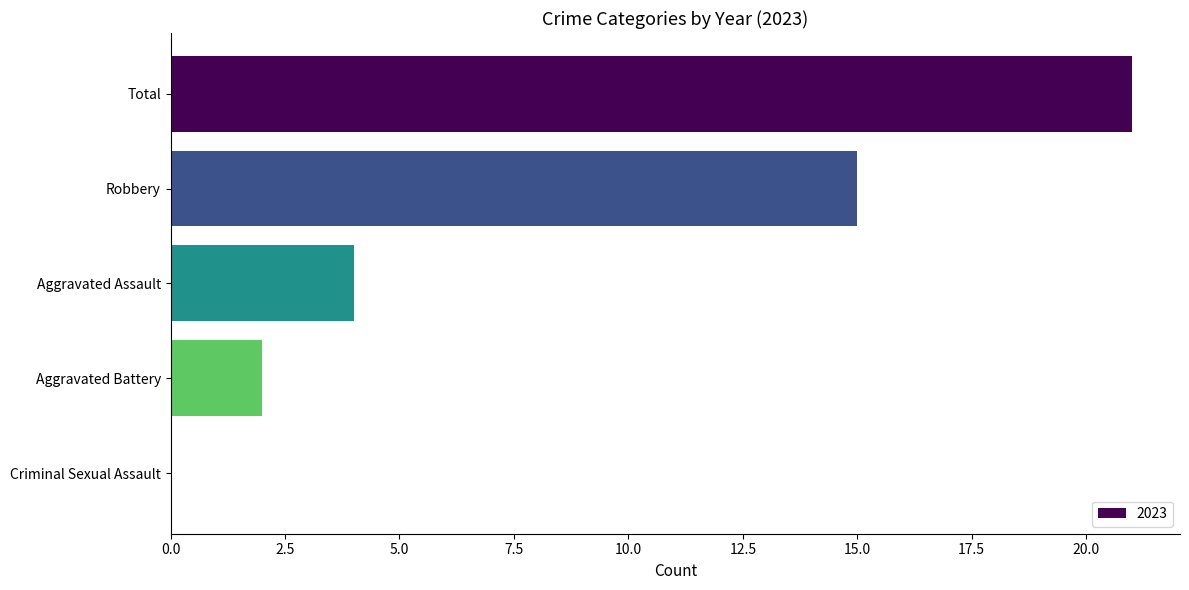

Reading top to bottom, extract all data points from this chart.

Total=21	Robbery=15	Aggravated Assault=4	Aggravated Battery=2	Criminal Sexual Assault=0